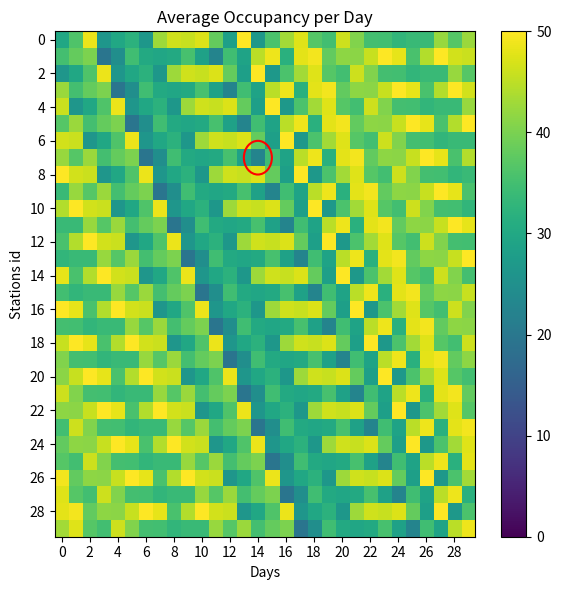

How many categories are shown in the chart?

30